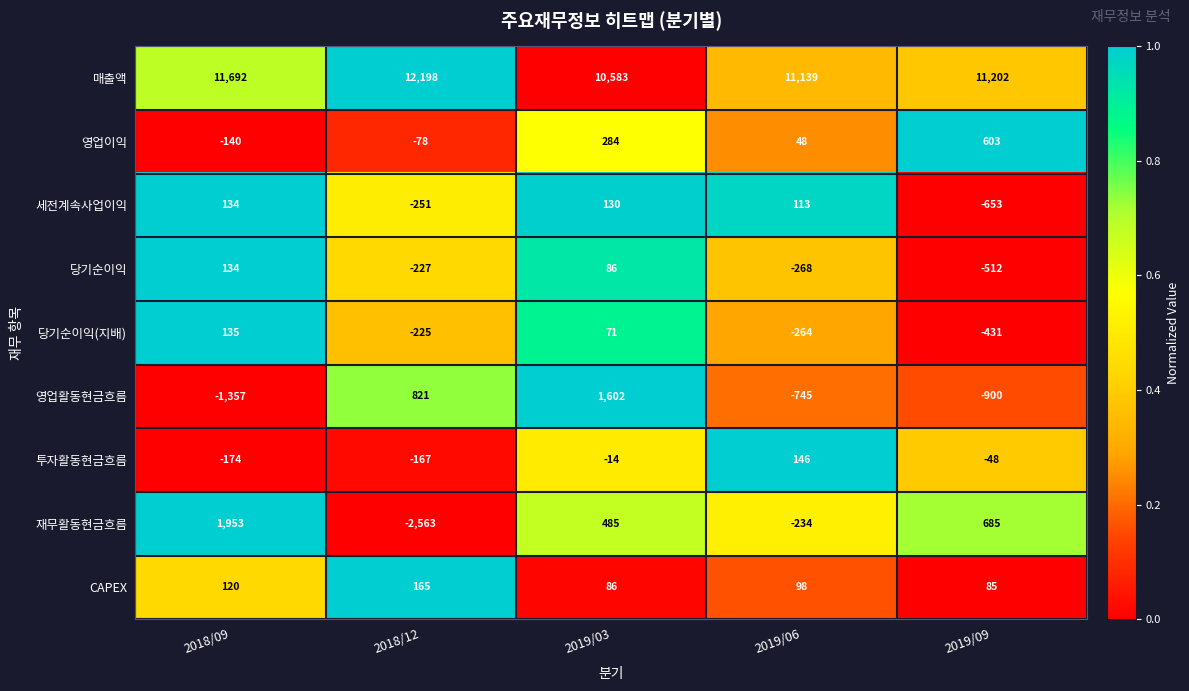

Which series has the largest range (max minus min)?

재무활동현금흐름